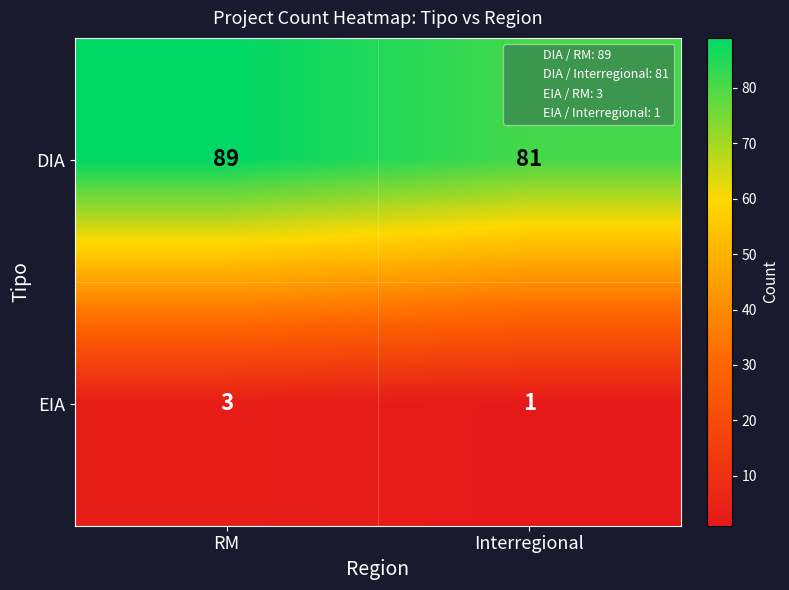

What is the minimum value shown in the chart?

1